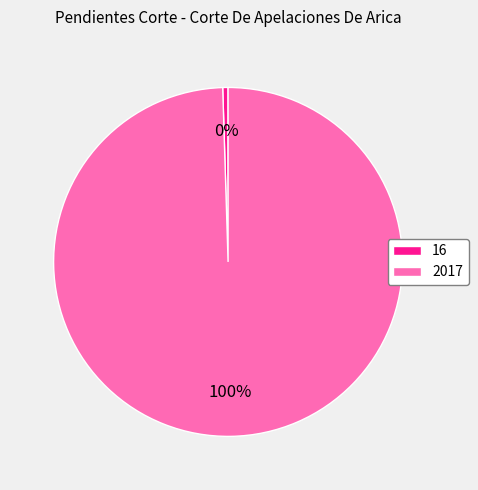

The 2017 slice represents 100% of the pie. True or false?

True